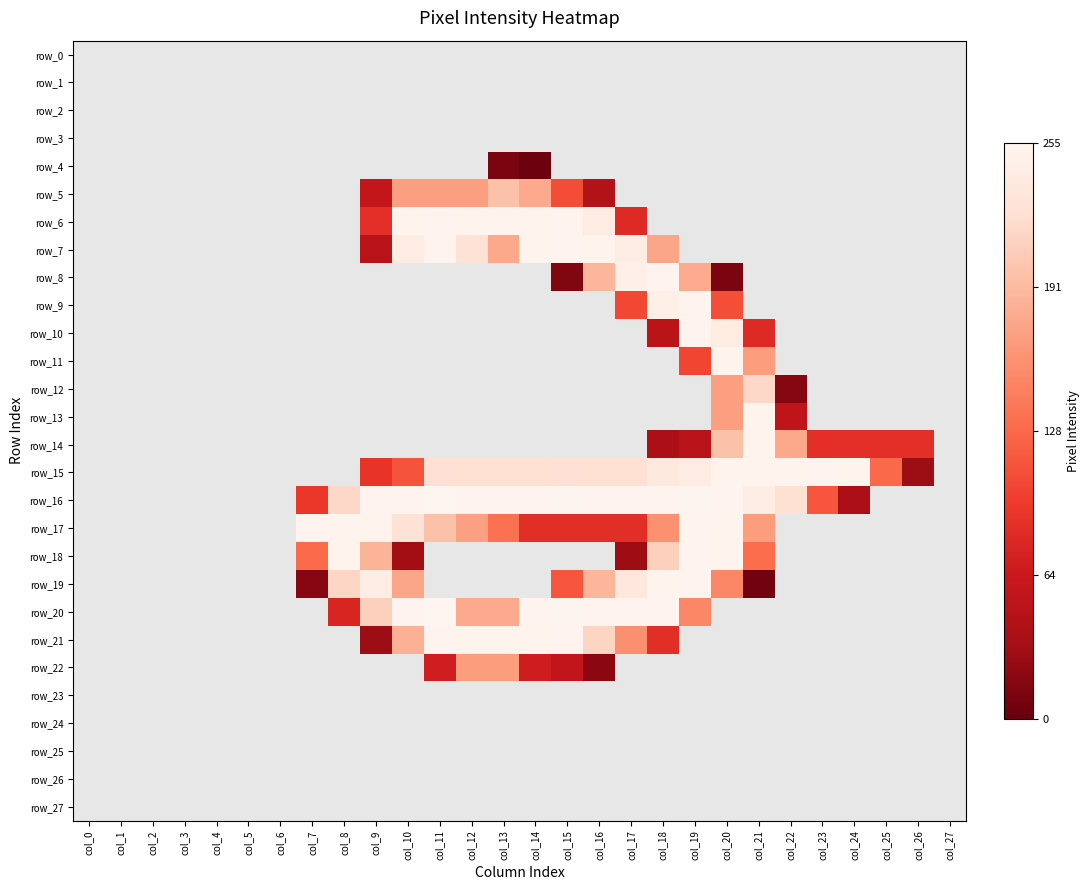

What is the spread (max minus min) of values at col_20?

1.0